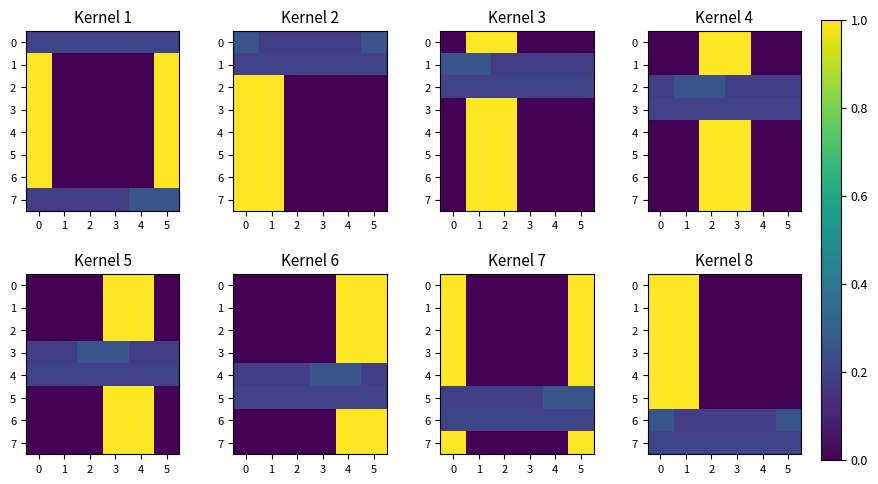

Count the 4 values in the range 0 to 1.

6